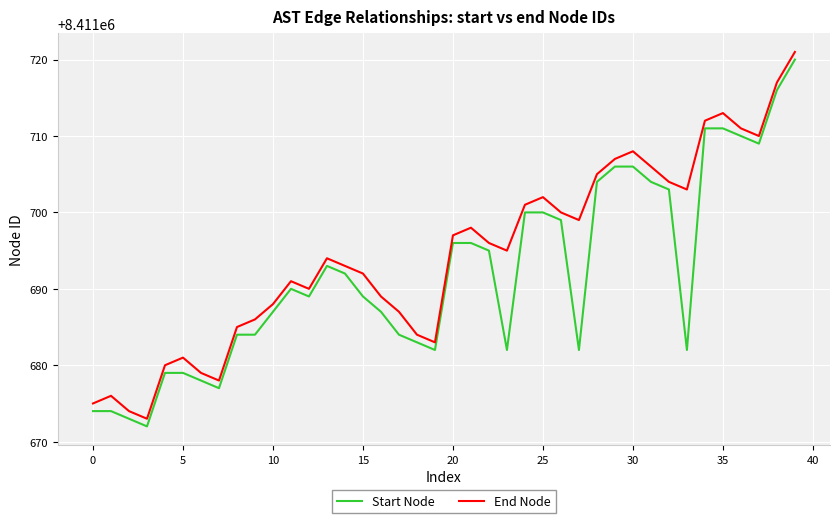

Reading left to right, transcribe all the data shown in this chart.

Start Node: 8411674	8411674	8411673	8411672	8411679	8411679	8411678	8411677	8411684	8411684	8411687	8411690	8411689	8411693	8411692	8411689	8411687	8411684	8411683	8411682	8411696	8411696	8411695	8411682	8411700	8411700	8411699	8411682	8411704	8411706	8411706	8411704	8411703	8411682	8411711	8411711	8411710	8411709	8411716	8411720
End Node: 8411675	8411676	8411674	8411673	8411680	8411681	8411679	8411678	8411685	8411686	8411688	8411691	8411690	8411694	8411693	8411692	8411689	8411687	8411684	8411683	8411697	8411698	8411696	8411695	8411701	8411702	8411700	8411699	8411705	8411707	8411708	8411706	8411704	8411703	8411712	8411713	8411711	8411710	8411717	8411721